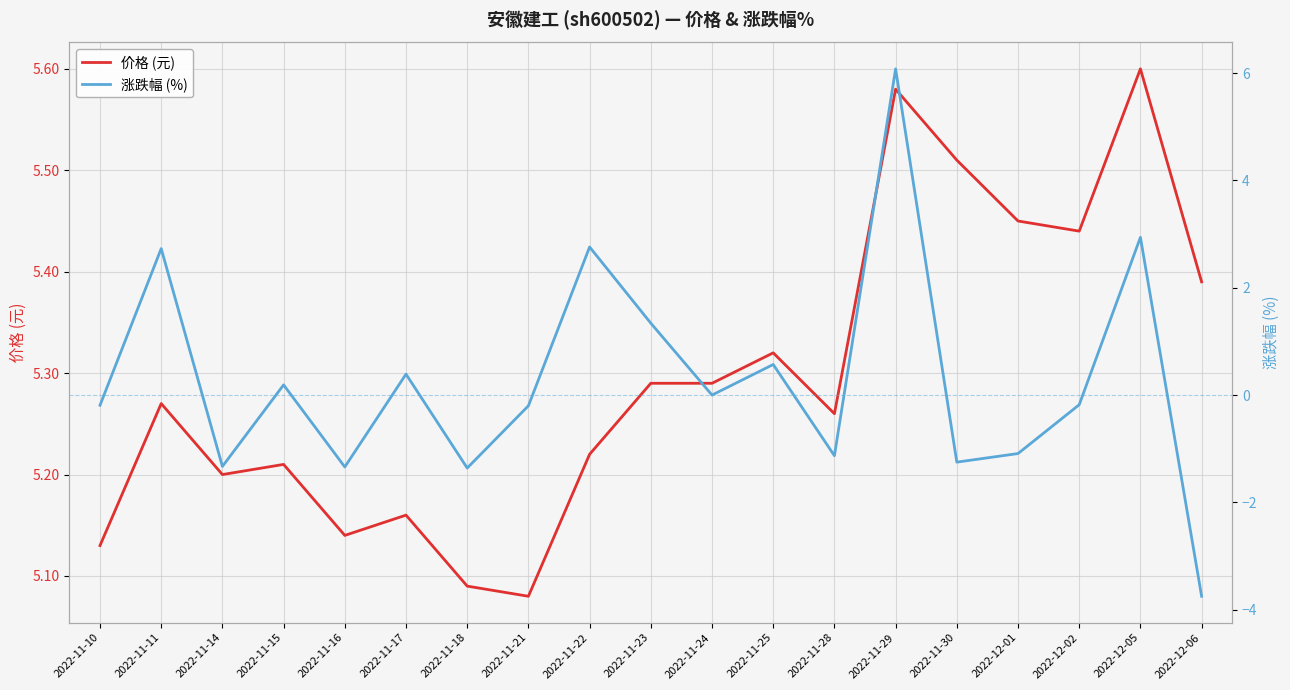

Which category has the highest value in the 价格 (元) series?

2022-12-05